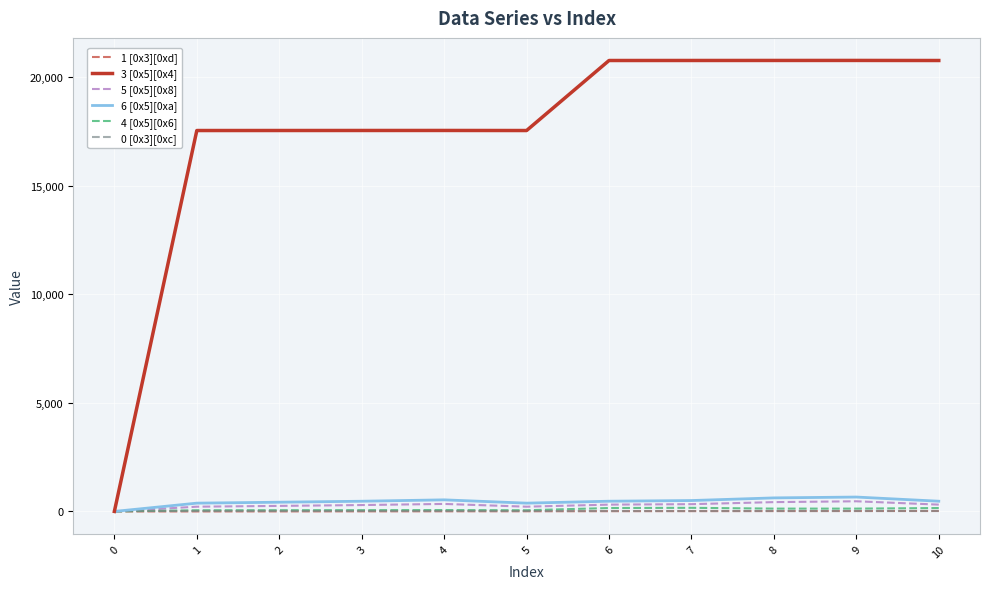

What is the maximum value shown in the chart?

20778